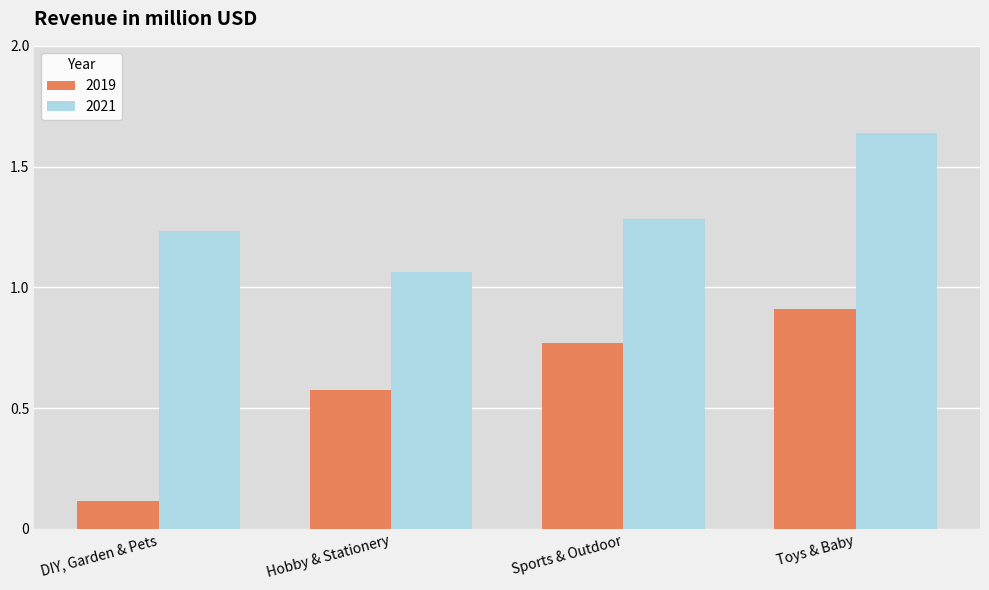

Where is 2019 nearest to the value 0?

DIY, Garden & Pets